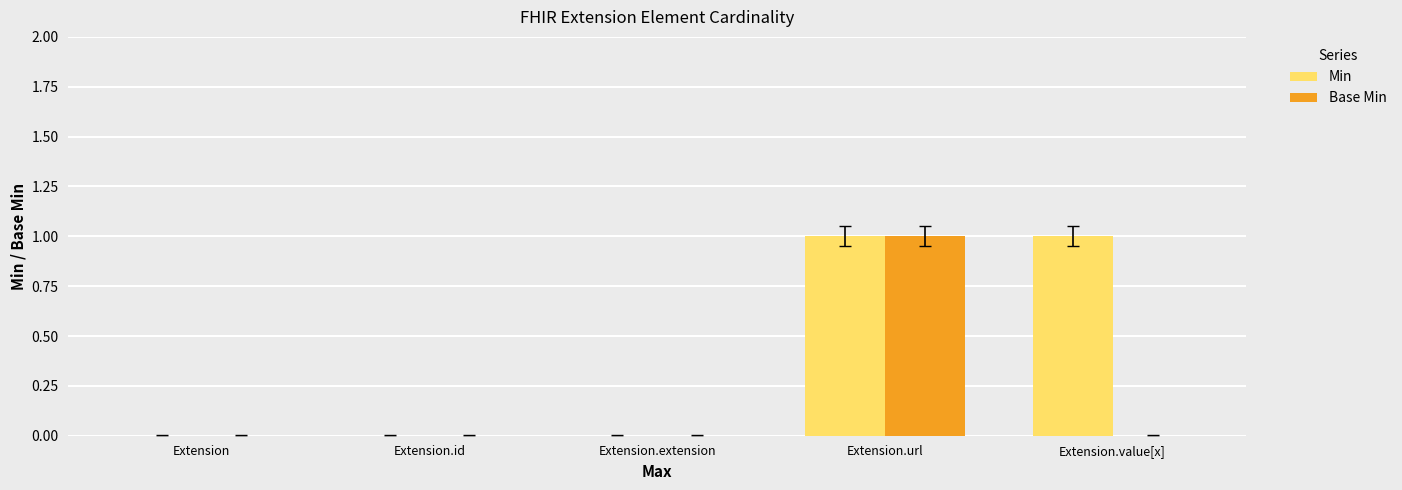

Is it true that Base Min equals 0 at Extension.value[x]?

True